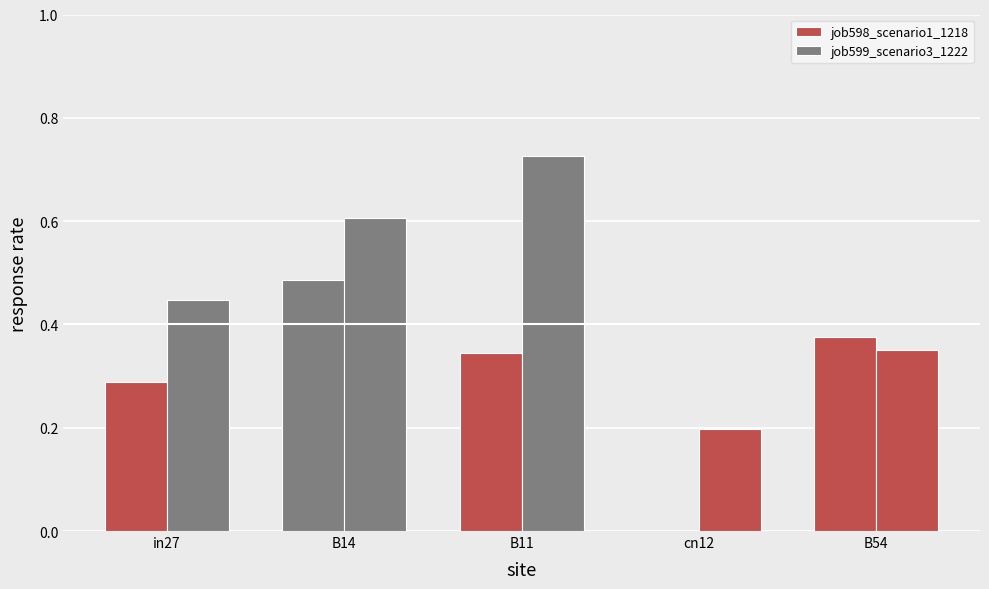

Does the chart contain stacked bars?

No